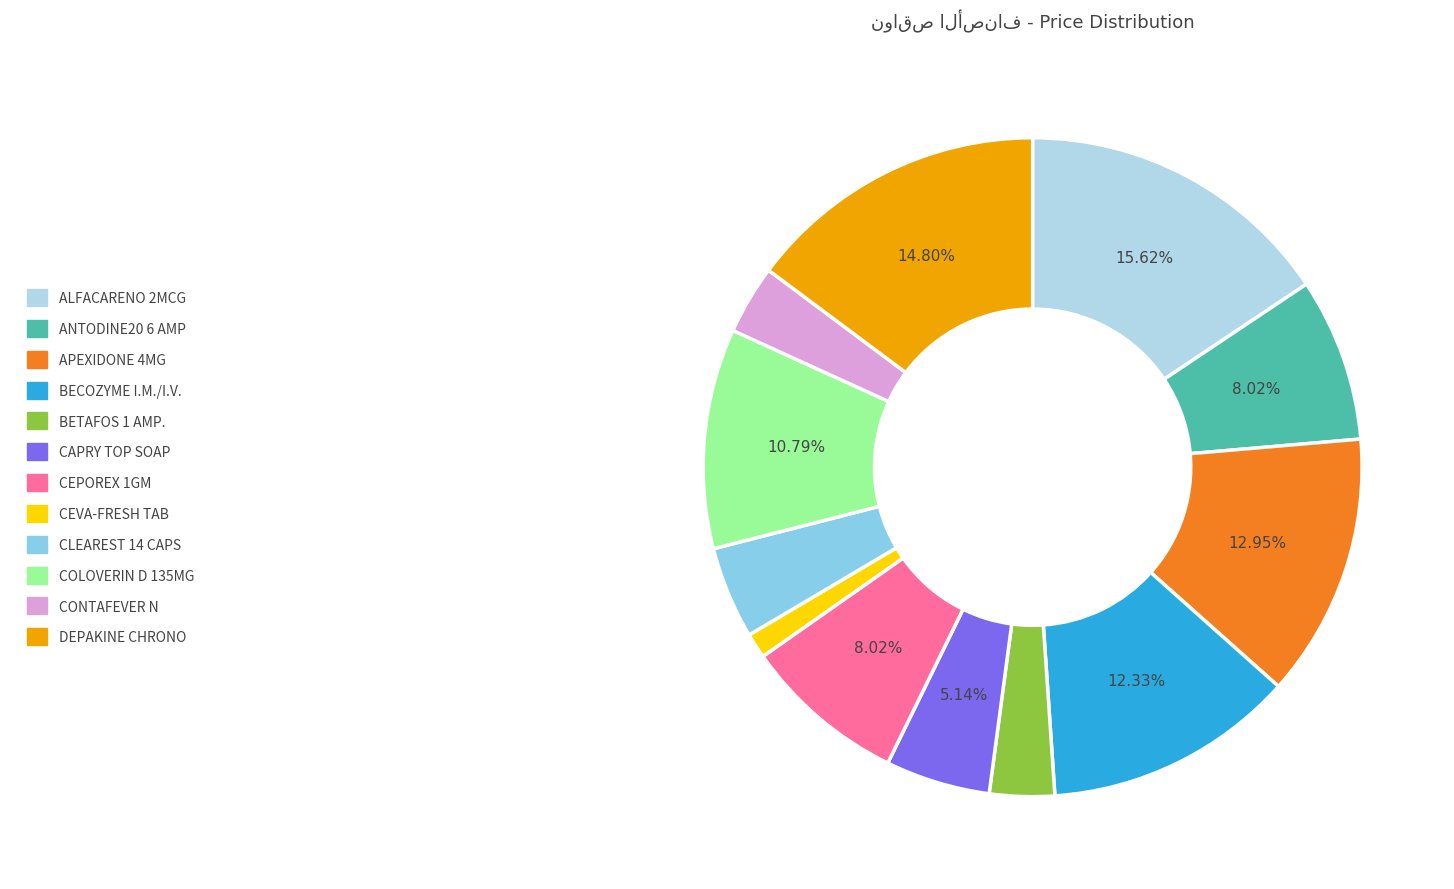

To the nearest percent, what is the average slice percentage?

8%